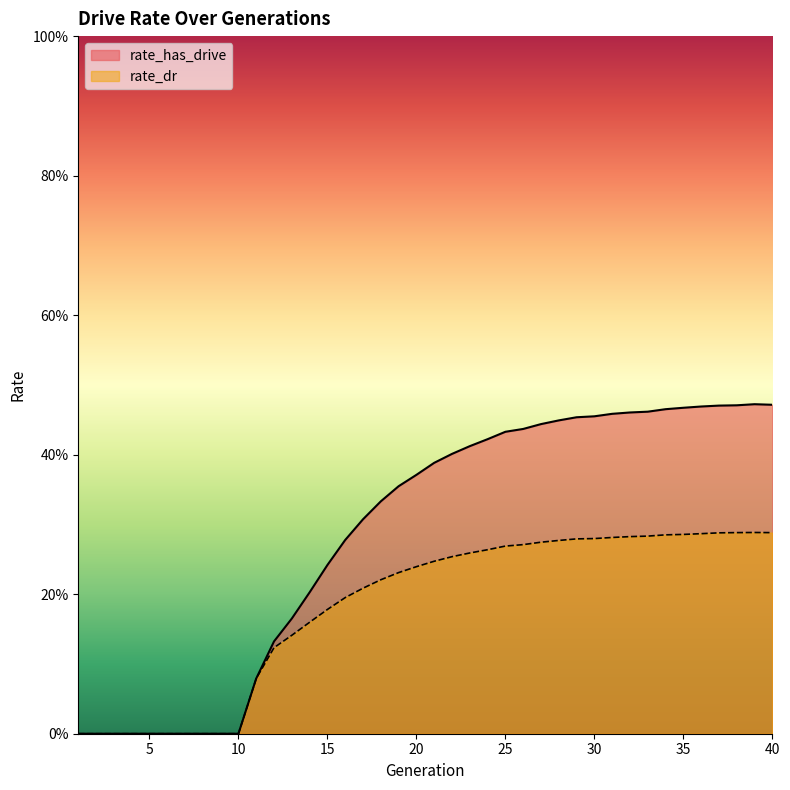

What is the total value across all series at 16?

0.5